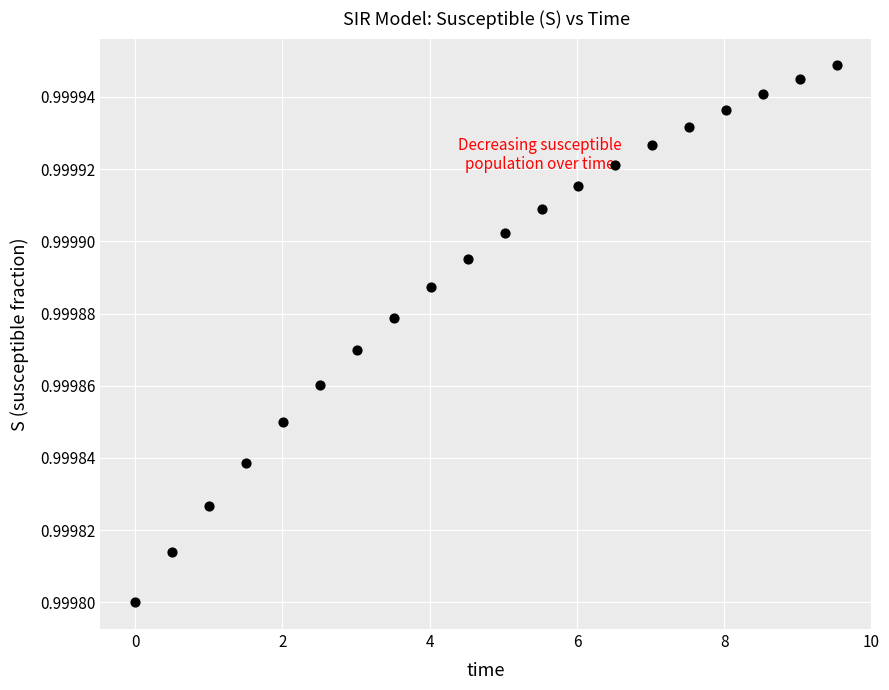

What is the range of X values (max minus min)?

9.5